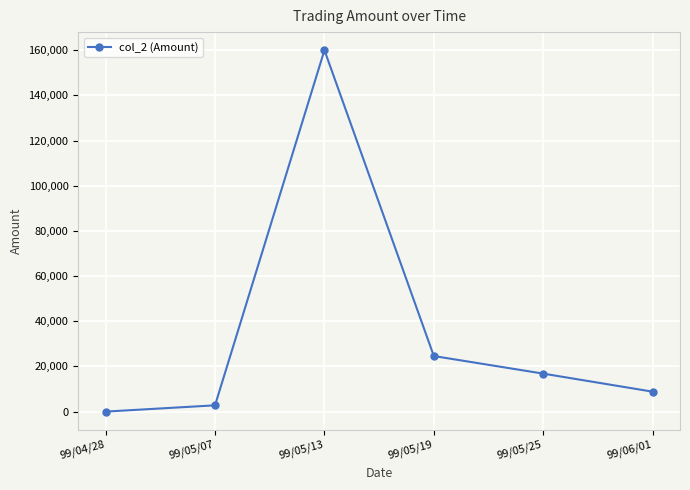

The chart shows a value of 7361 at 99/05/25. True or false?

False